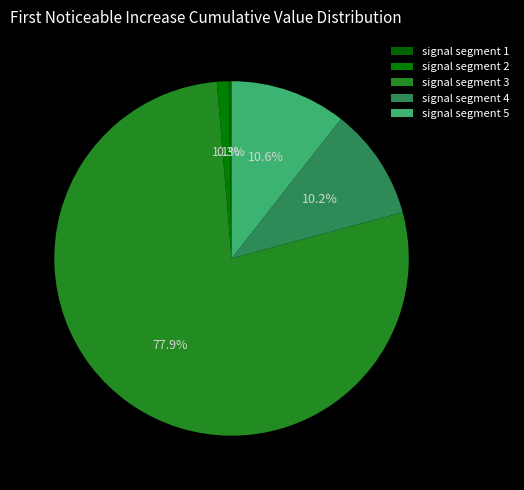

True or false: signal segment 4 accounts for 10% of the total.

True